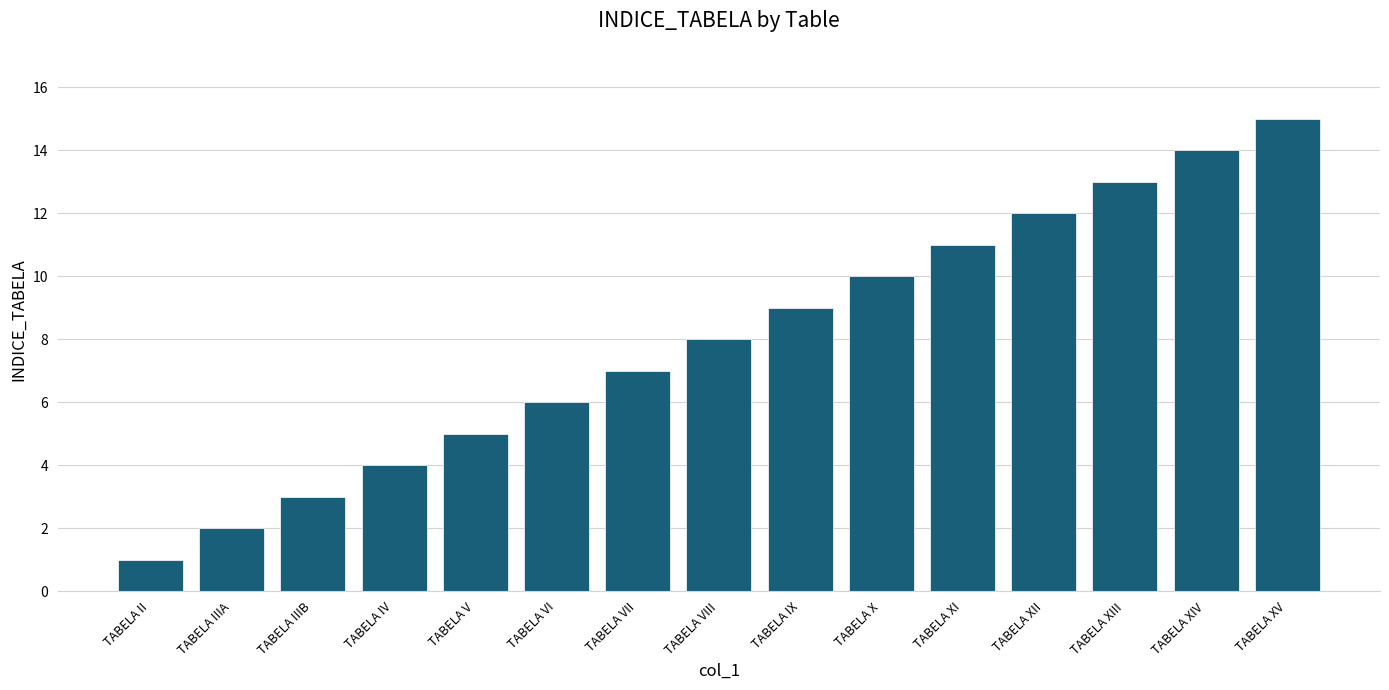

Reading left to right, list all the values displayed in this chart.

TABELA II=1	TABELA IIIA=2	TABELA IIIB=3	TABELA IV=4	TABELA V=5	TABELA VI=6	TABELA VII=7	TABELA VIII=8	TABELA IX=9	TABELA X=10	TABELA XI=11	TABELA XII=12	TABELA XIII=13	TABELA XIV=14	TABELA XV=15